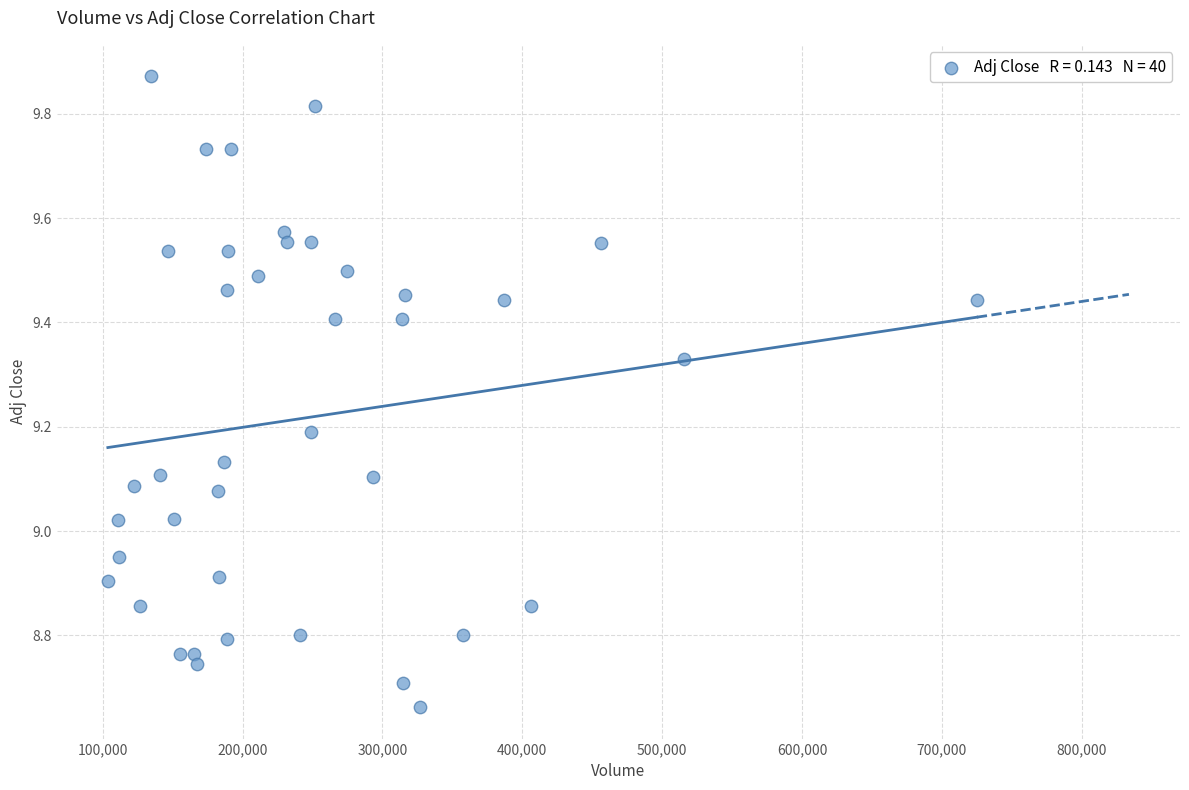

What is the range of X values (max minus min)?

621300.0